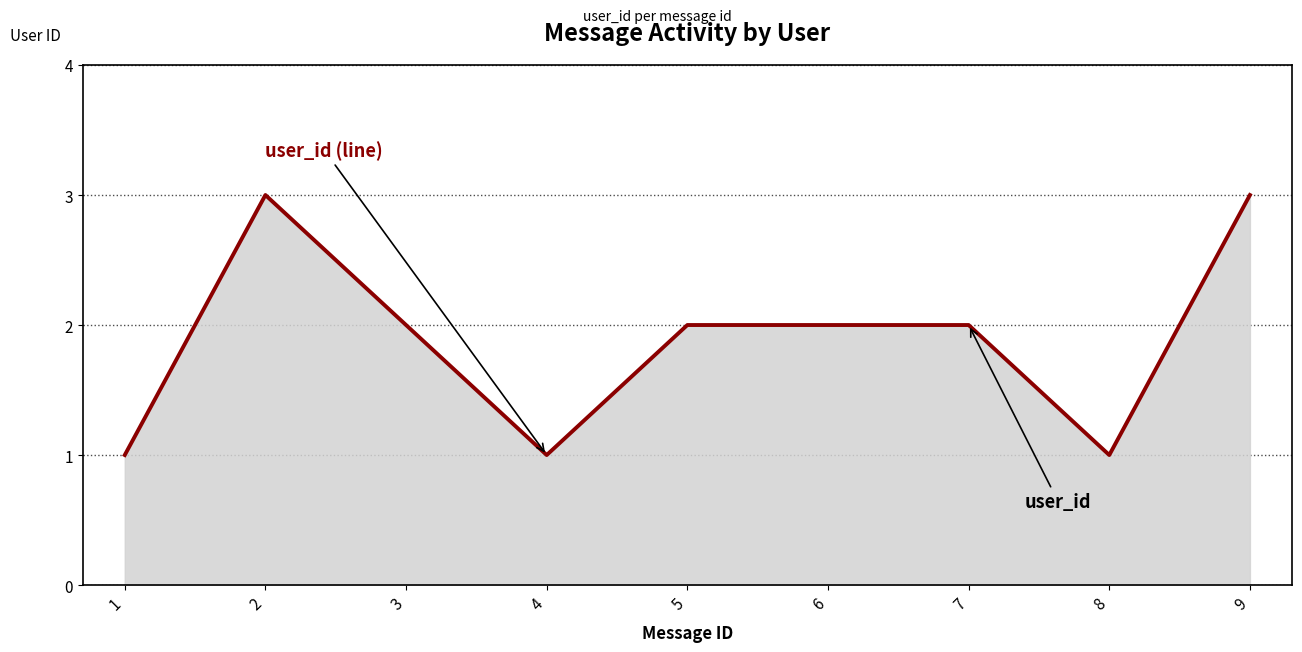

Reading right to left, what are all the values shown in this chart?

3	1	2	2	2	1	2	3	1